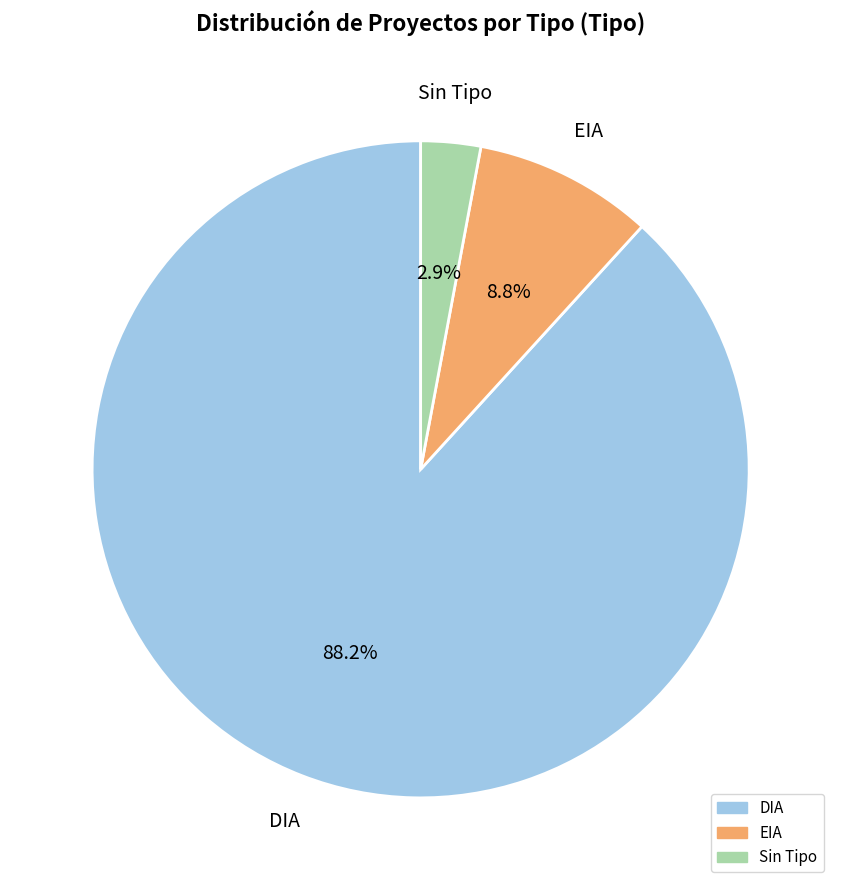

Does any single category account for the majority?

Yes